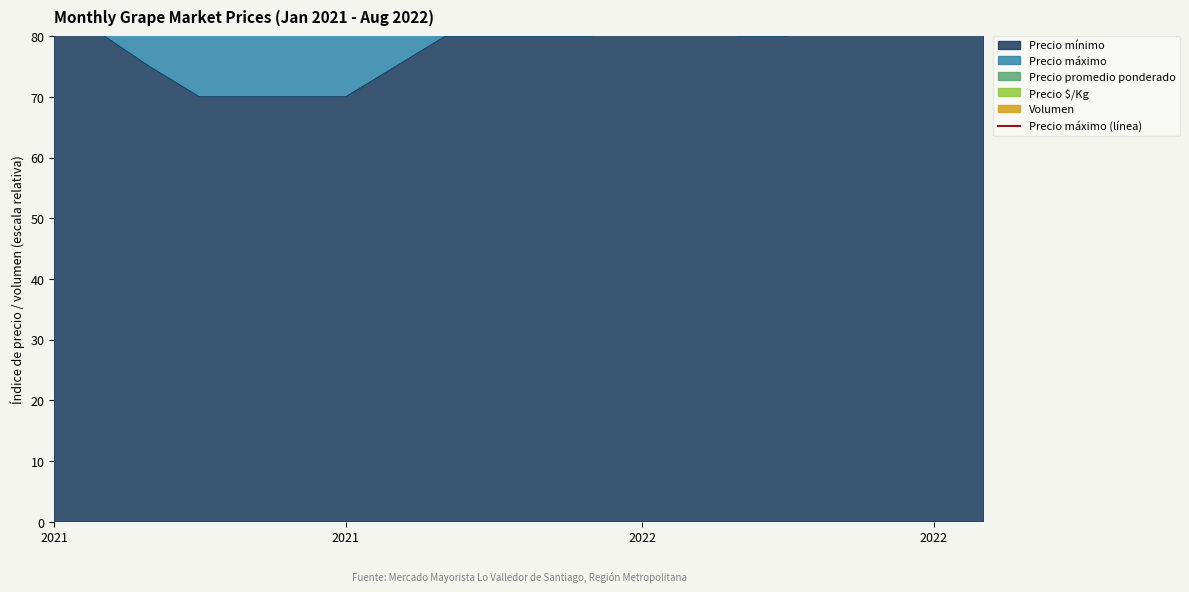

How many interior local peaks (higher than both neighbors) does the data have?

2